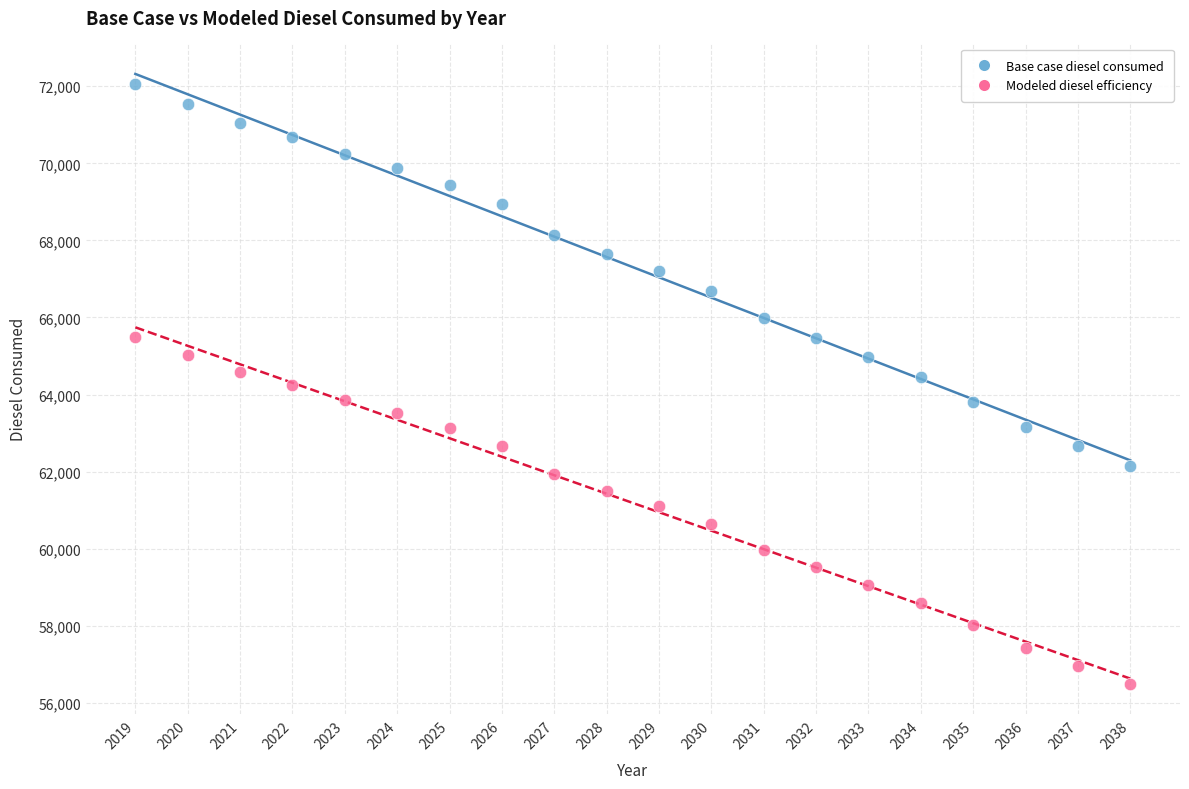

Which series reaches the maximum Y coordinate?

Base case diesel consumed